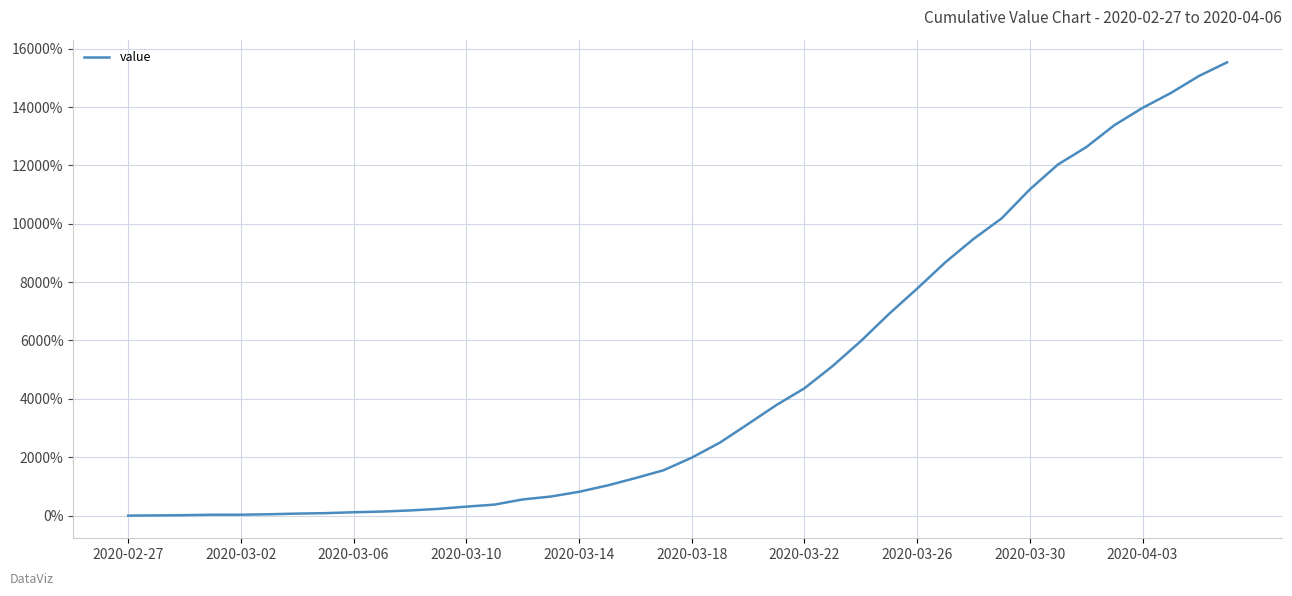

What is the greatest value displayed?

15530.8